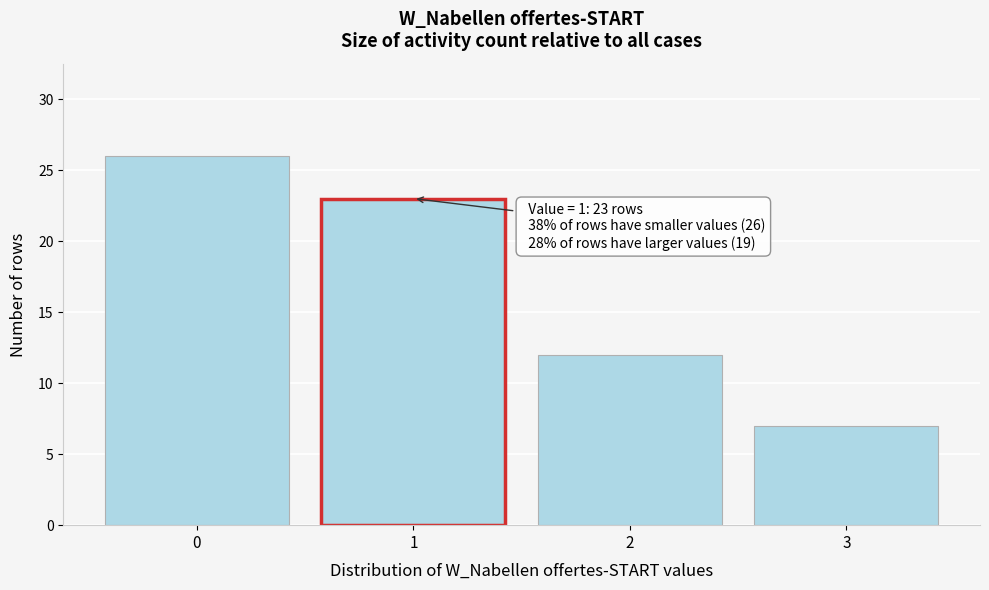

Over which range of the x-axis is the bar tallest?

-0.5 to 0.5